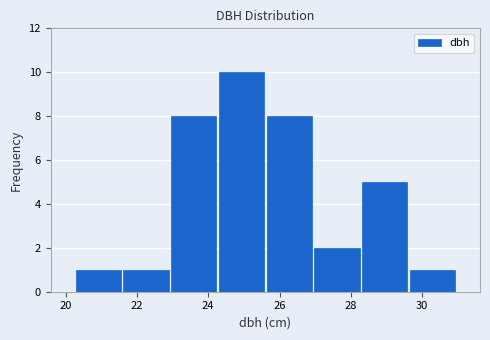

What is the height of the bar covering 23.0 to 24.2 on the x-axis? Neither the bar edges nor the heights are printed on the chart, so give them approximately, as read against the axes.

8